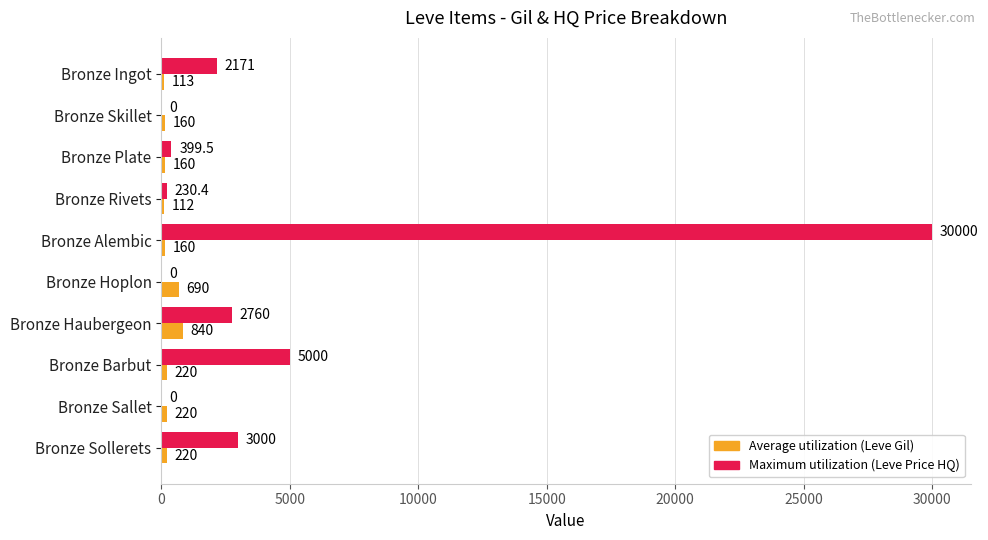

Which series has the largest total across all categories?

Maximum utilization (Leve Price HQ)